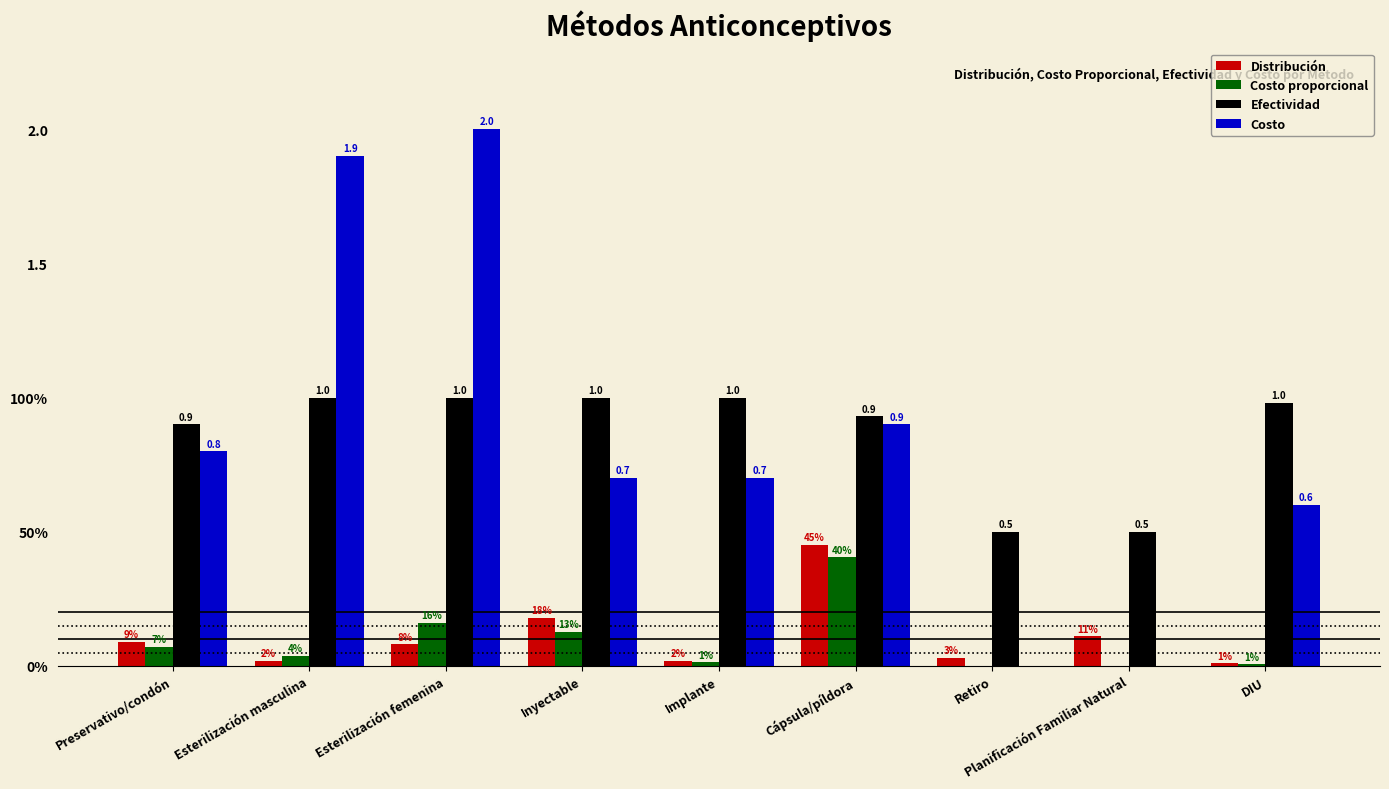

The value of Costo proporcional at Preservativo/condón is 0.1. True or false?

True